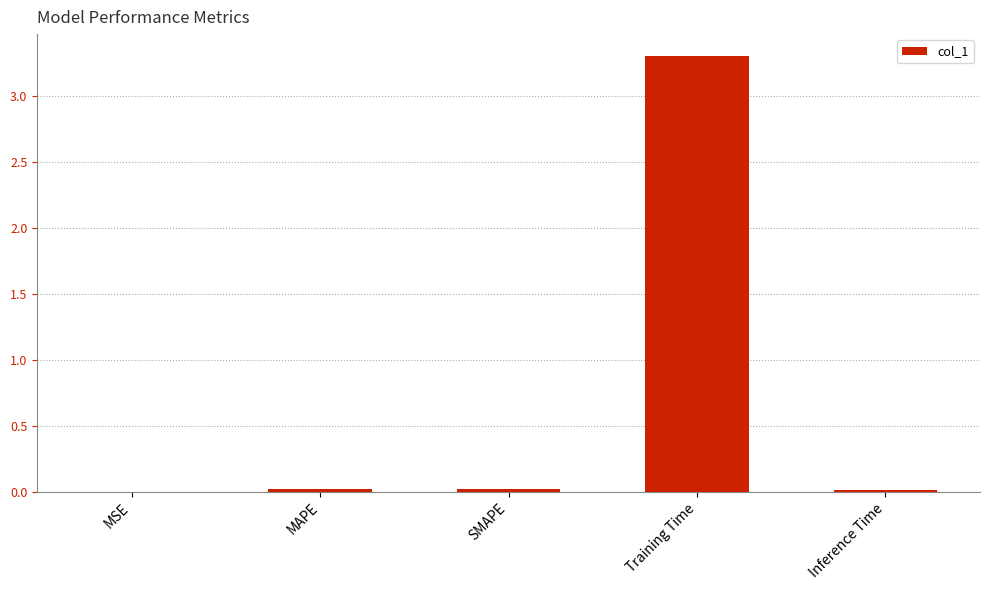

How many distinct data groups are displayed?

1